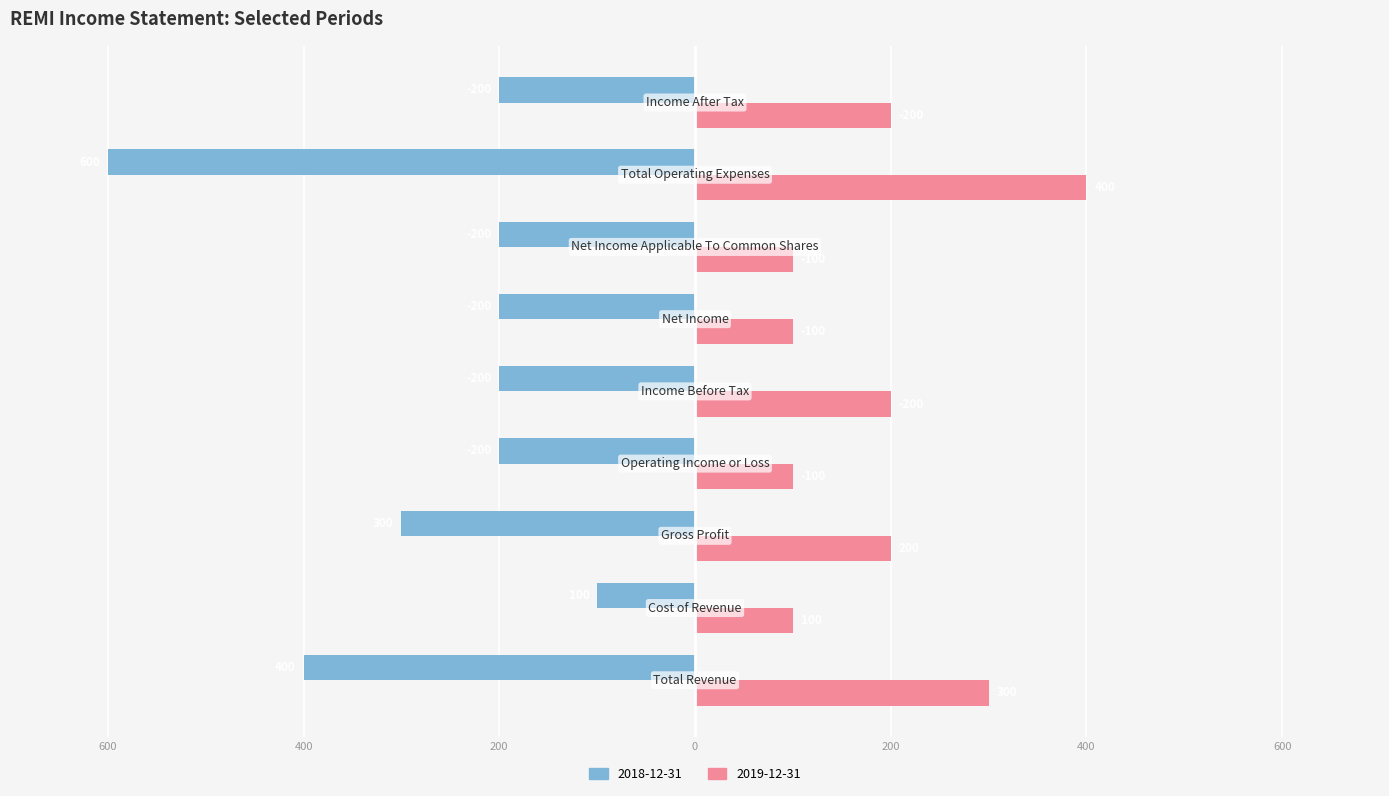

What are all the series names shown in the legend?

2018-12-31, 2019-12-31